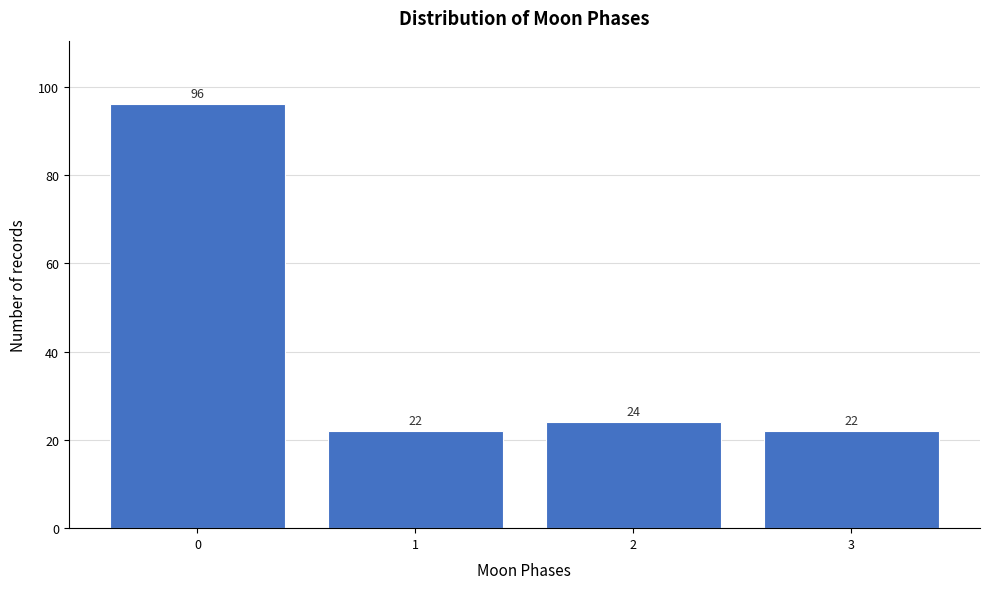

Reading left to right, transcribe all the data shown in this chart.

0=96	1=22	2=24	3=22